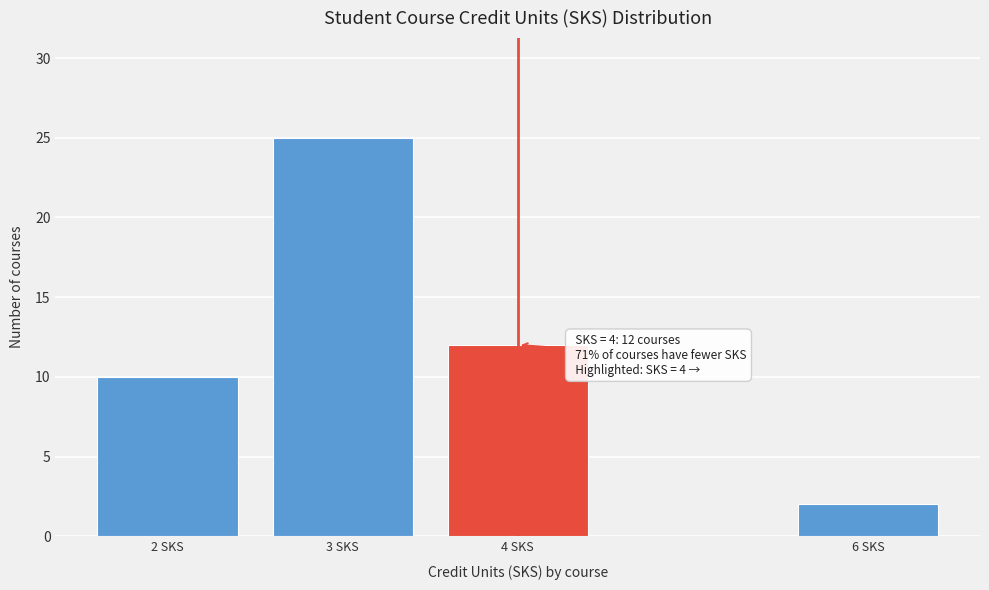

Reading right to left, transcribe all the data shown in this chart.

2	12	25	10